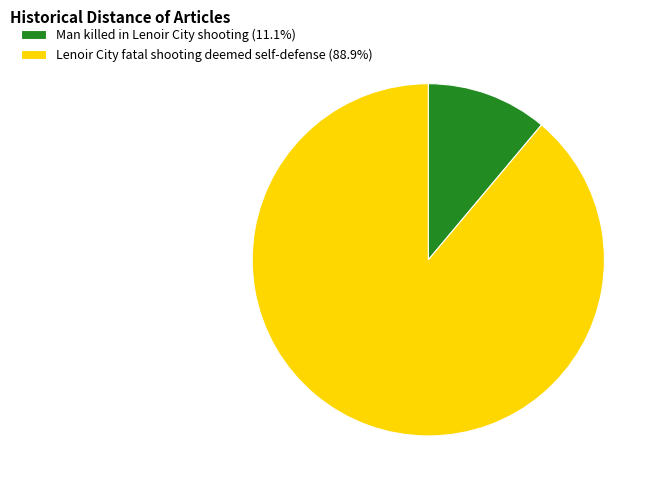

What is the majority slice?

Lenoir City fatal shooting deemed self-defense